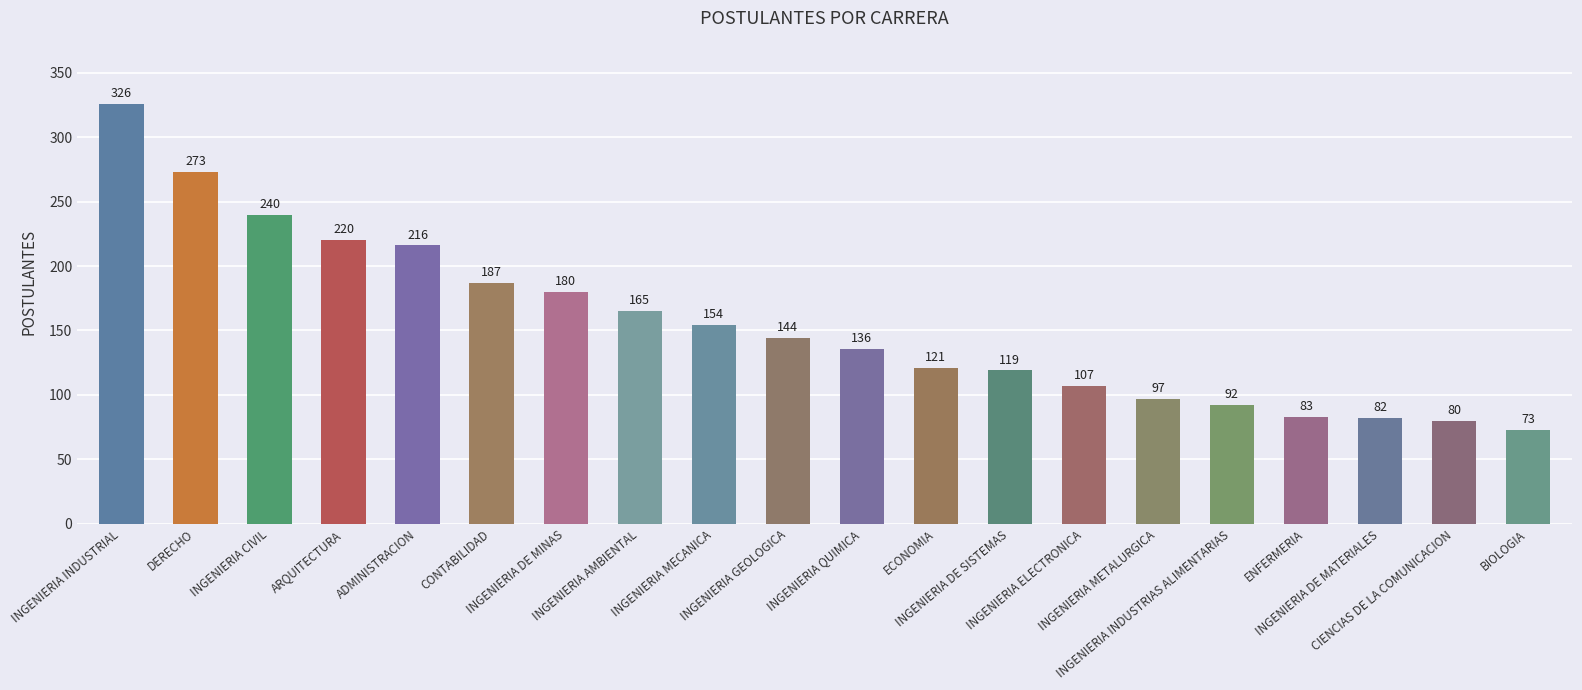

What is the average value?

155